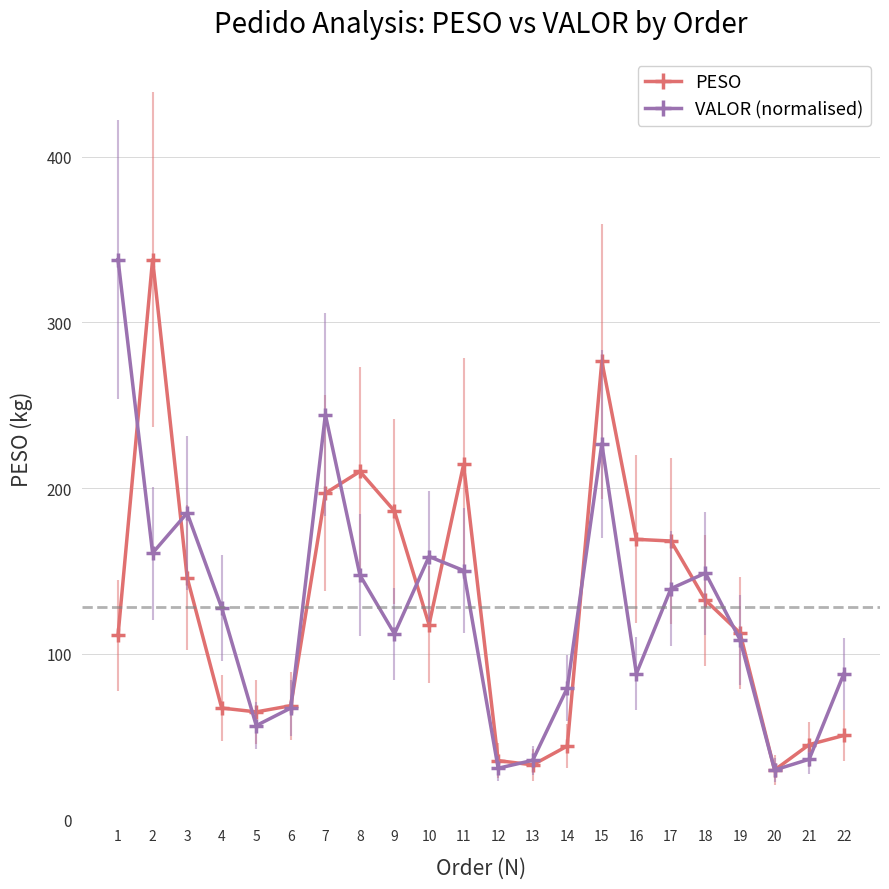

What is the average value of the VALOR (normalised) series?

125.3